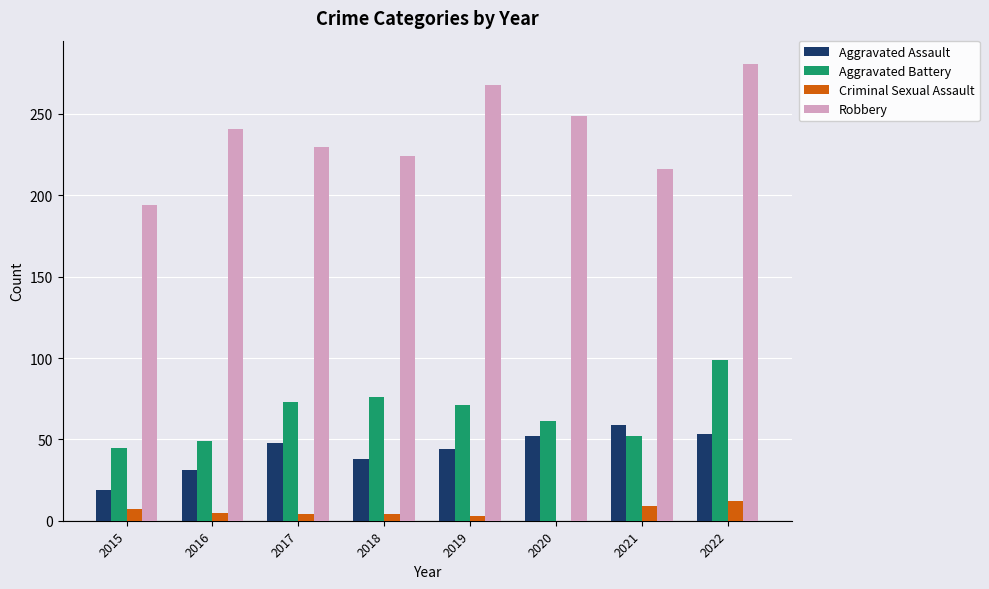

What are all the series names shown in the legend?

Aggravated Assault, Aggravated Battery, Criminal Sexual Assault, Robbery